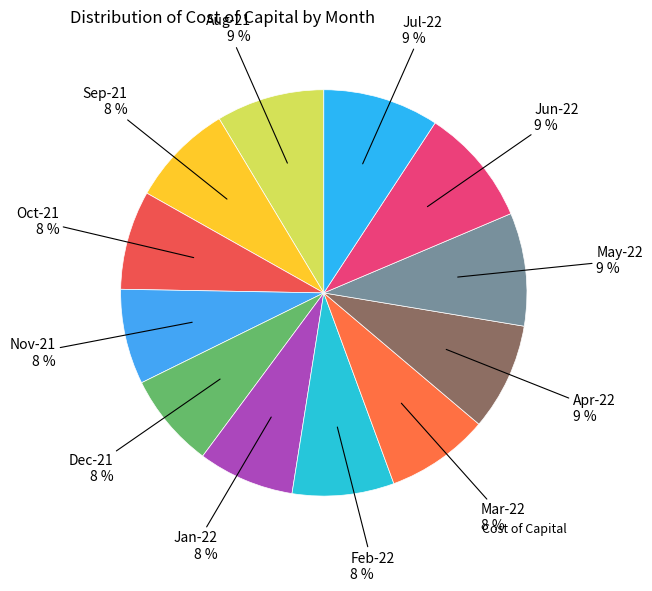

To the nearest percent, what is the average slice percentage?

8%